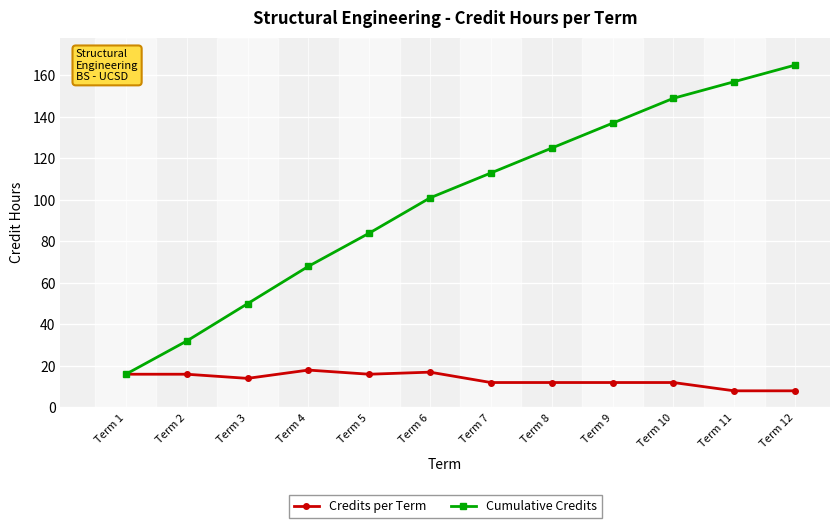

Which series changed the most between Term 5 and Term 9?

Cumulative Credits